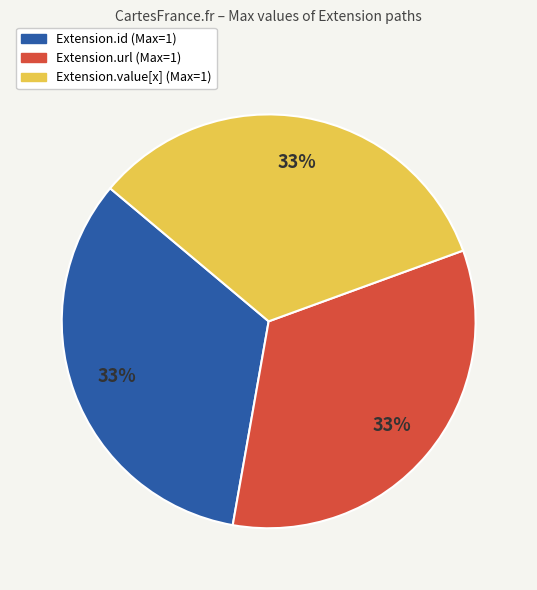

To the nearest percent, what is the average slice percentage?

33%